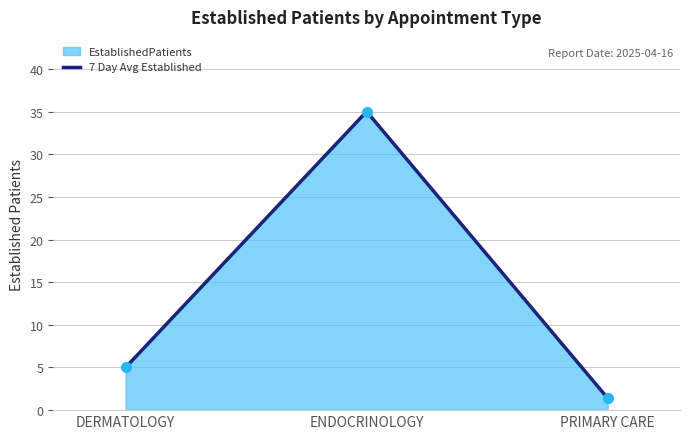

List the labels in order of value, smallest first.

PRIMARY CARE, DERMATOLOGY, ENDOCRINOLOGY